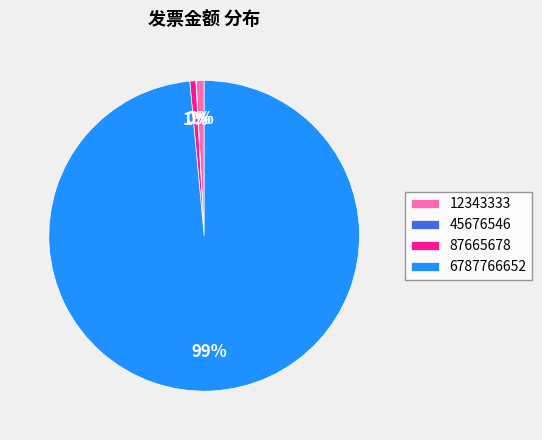

Is there any slice that represents more than half of the pie?

Yes